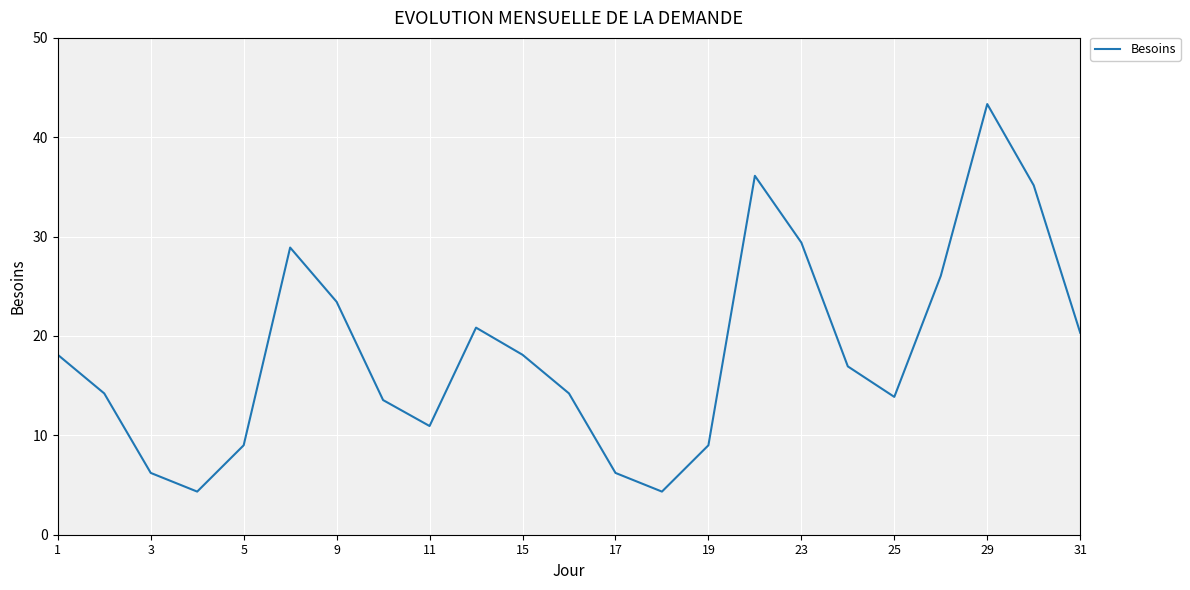

What is the difference between the maximum and minimum values?

39.0